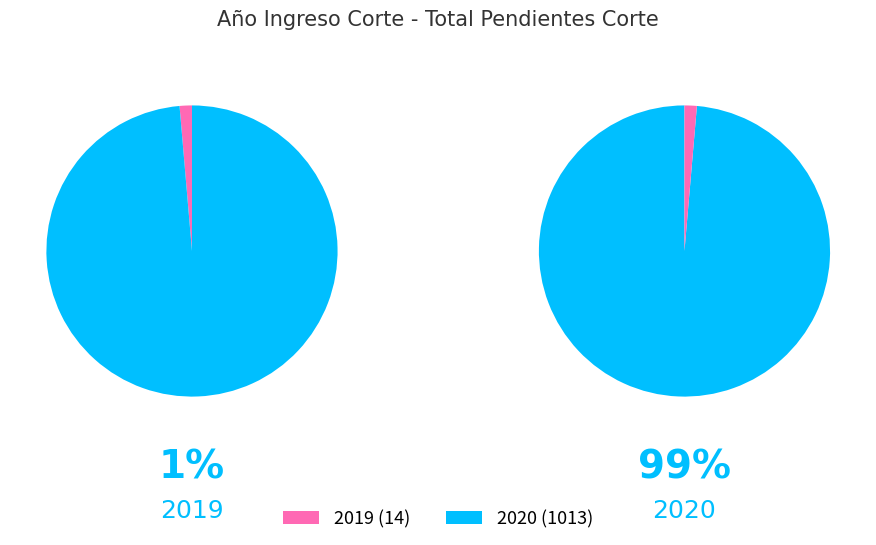

Which category has the biggest portion of the pie?

2020